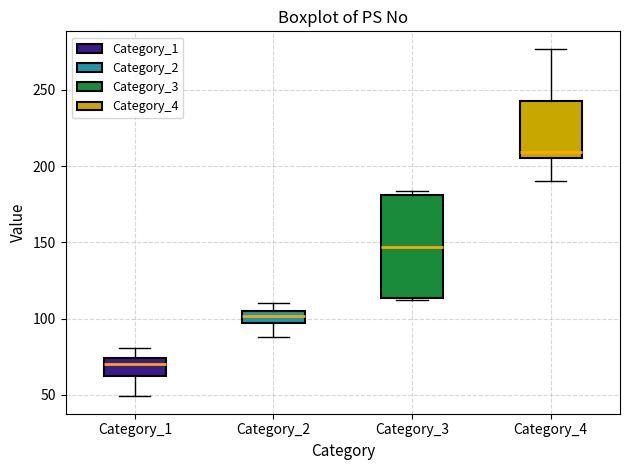

Reading left to right, transcribe this box plot: for each box, give where its median line is, the range the box spans, and where its two whiskers end, as read against the y-axis. The values are not printed on the chart, so give them approximately, as read against the axis.

Category_1: median 70, box 60 to 75, whiskers 50 to 80
Category_2: median 100, box 95 to 105, whiskers 90 to 110
Category_3: median 145, box 115 to 180, whiskers 110 to 185
Category_4: median 210, box 205 to 245, whiskers 190 to 275